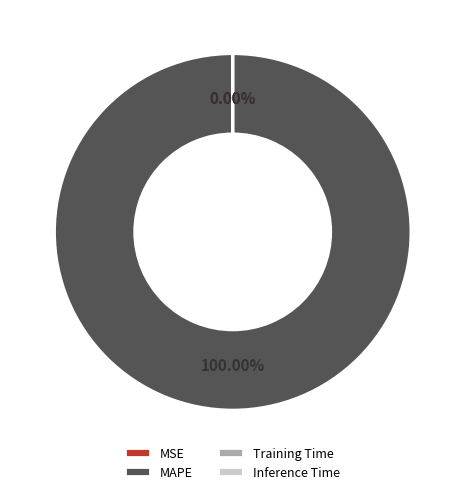

Which slice is the smallest?

MSE